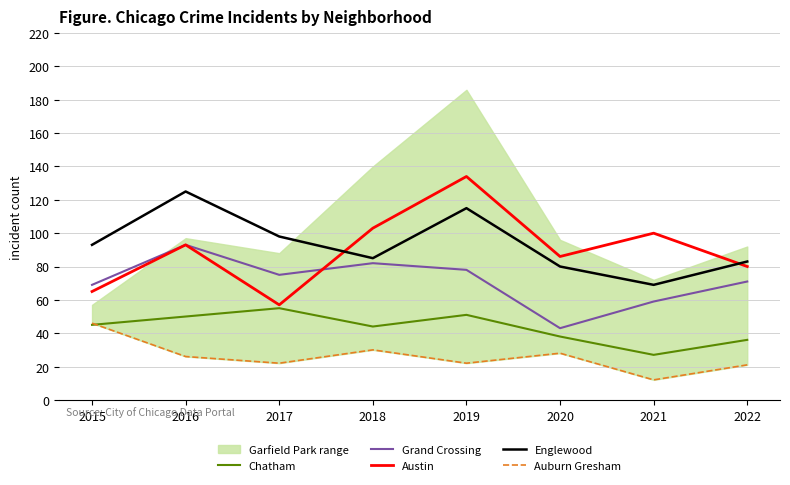

Is the value of Auburn Gresham at 2020 greater than the value of Chatham at 2016?

No